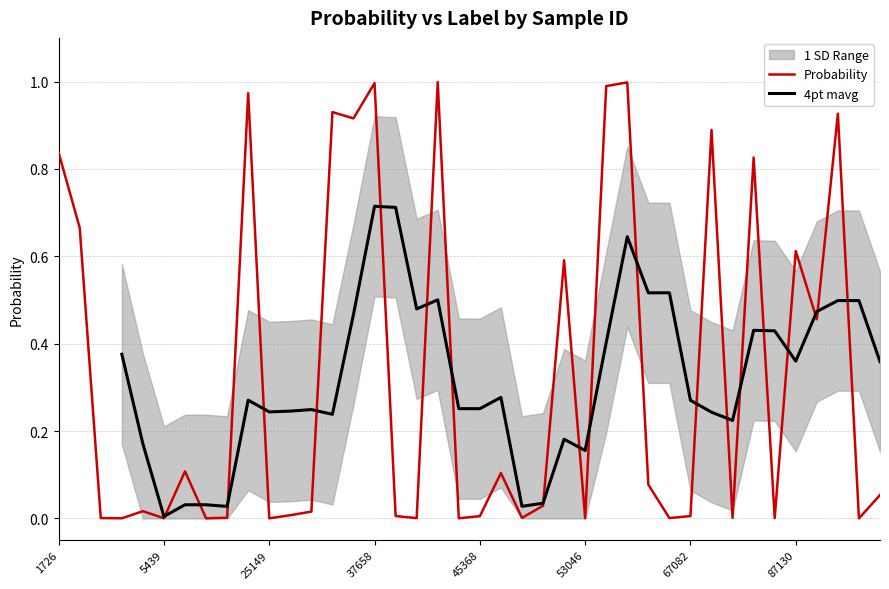

True or false: proba has more than 0 interior local peaks.

True